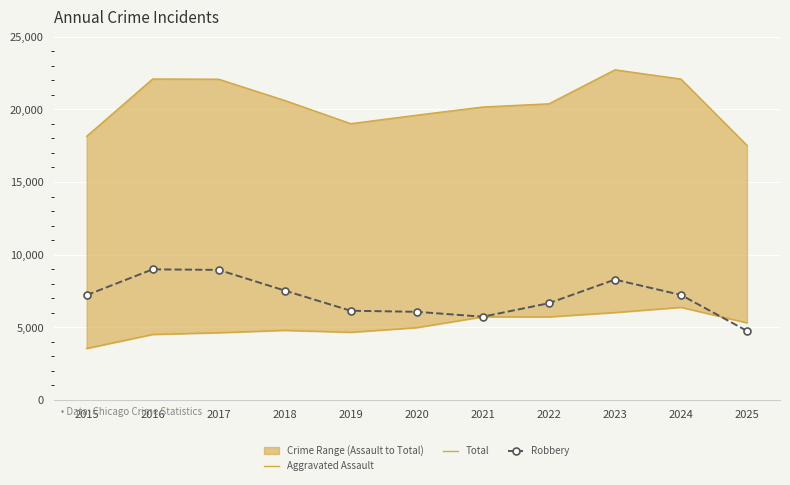

Reading right to left, extract all data points from this chart.

Aggravated Assault: 5307	6374	6017	5716	5721	4977	4658	4791	4628	4508	3546
Total: 17521	22082	22719	20379	20162	19598	19013	20610	22073	22089	18143
Robbery: 4751	7226	8283	6658	5728	6065	6138	7528	8950	8988	7213